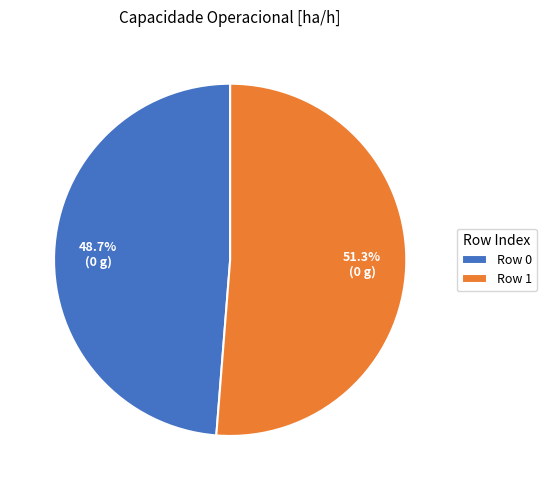

Count the number of slices in the pie.

2